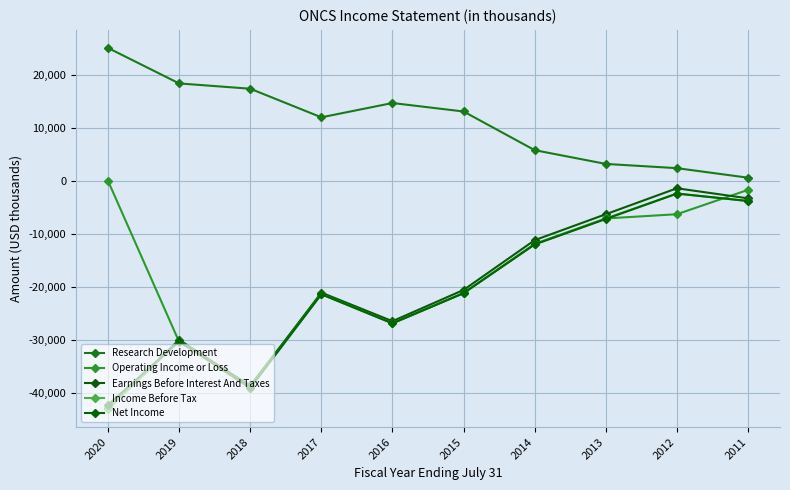

What is the value of the Net Income point at the 9th from the left?

-2400